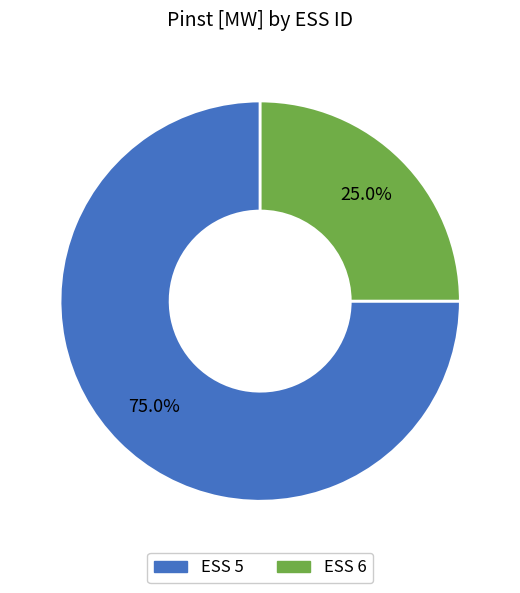

Rank the categories by value from highest to lowest.

ESS 5, ESS 6